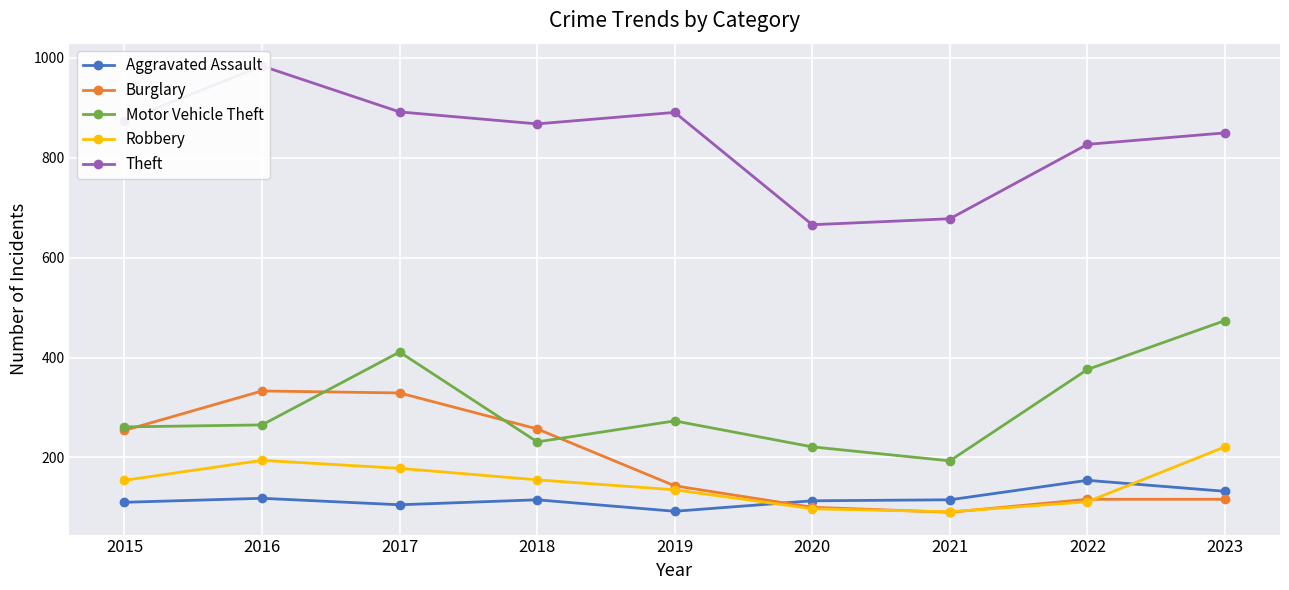

Between 2018 and 2022, which is larger?

2022